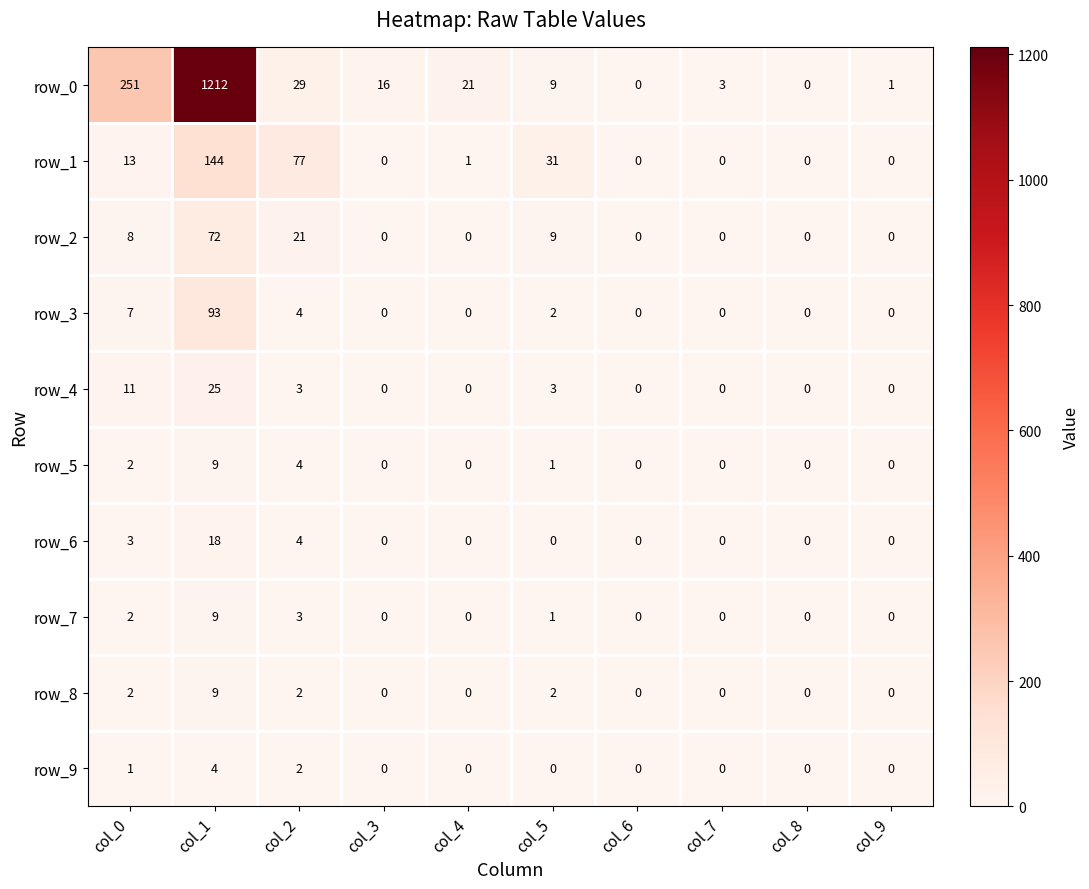

Is it true that row_5 equals 0 at col_7?

True